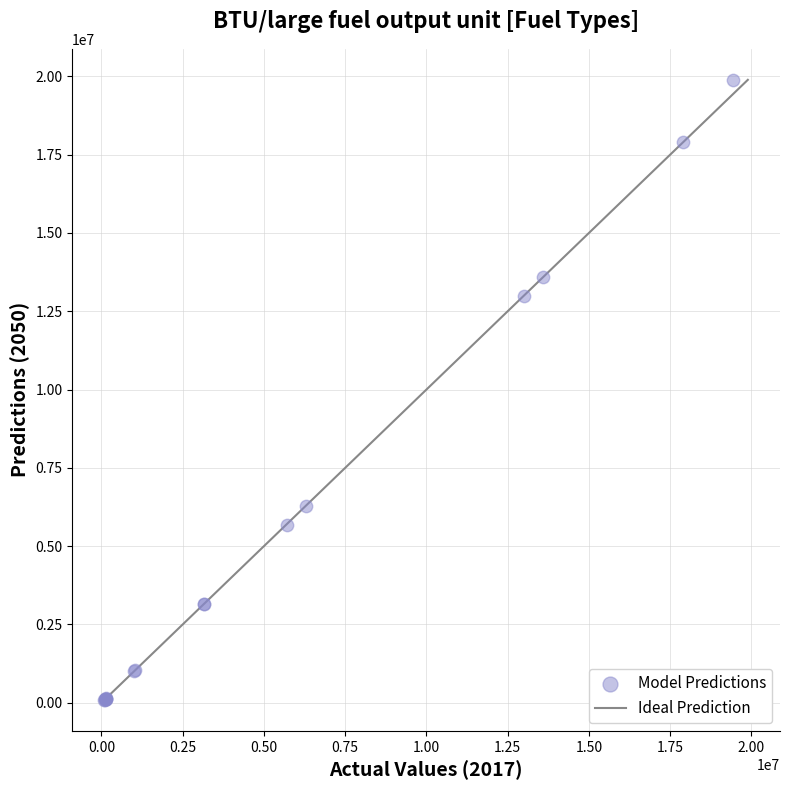

What Y value in the scatter plot is closest to 9989447?

12992302.0